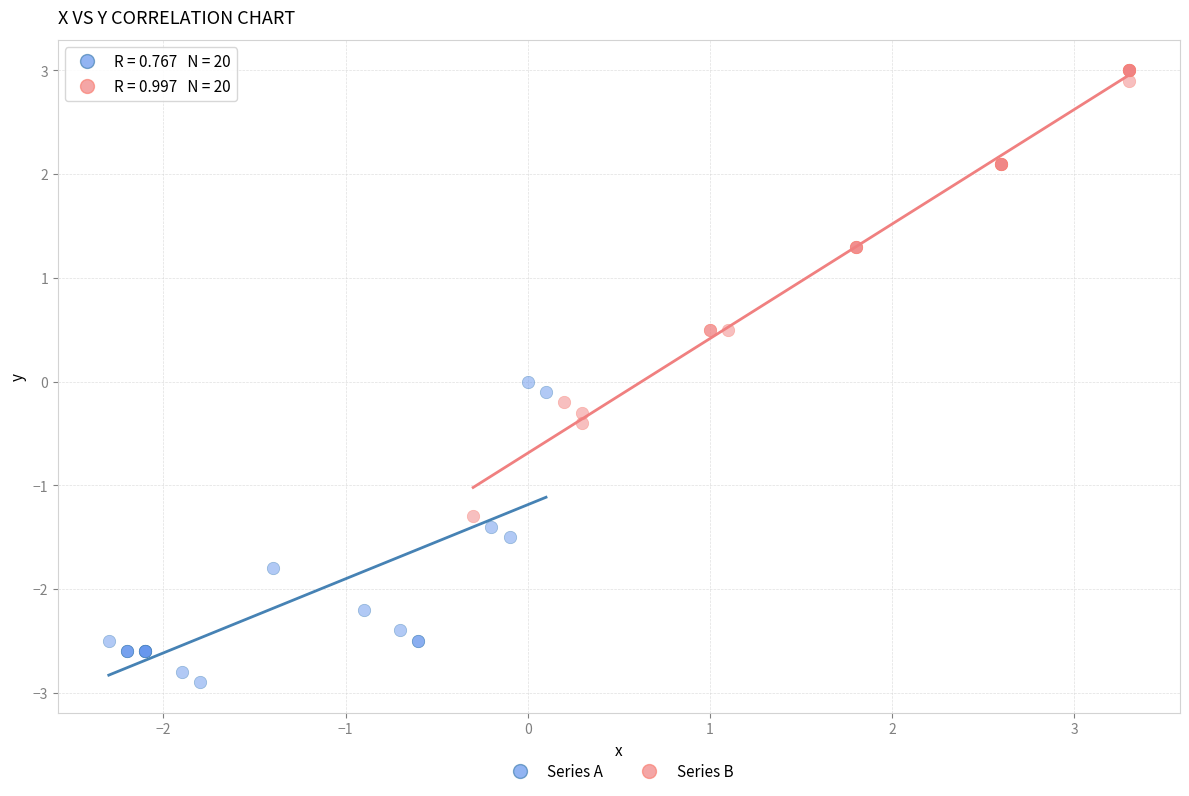

Which series contains the highest Y value?

Series B